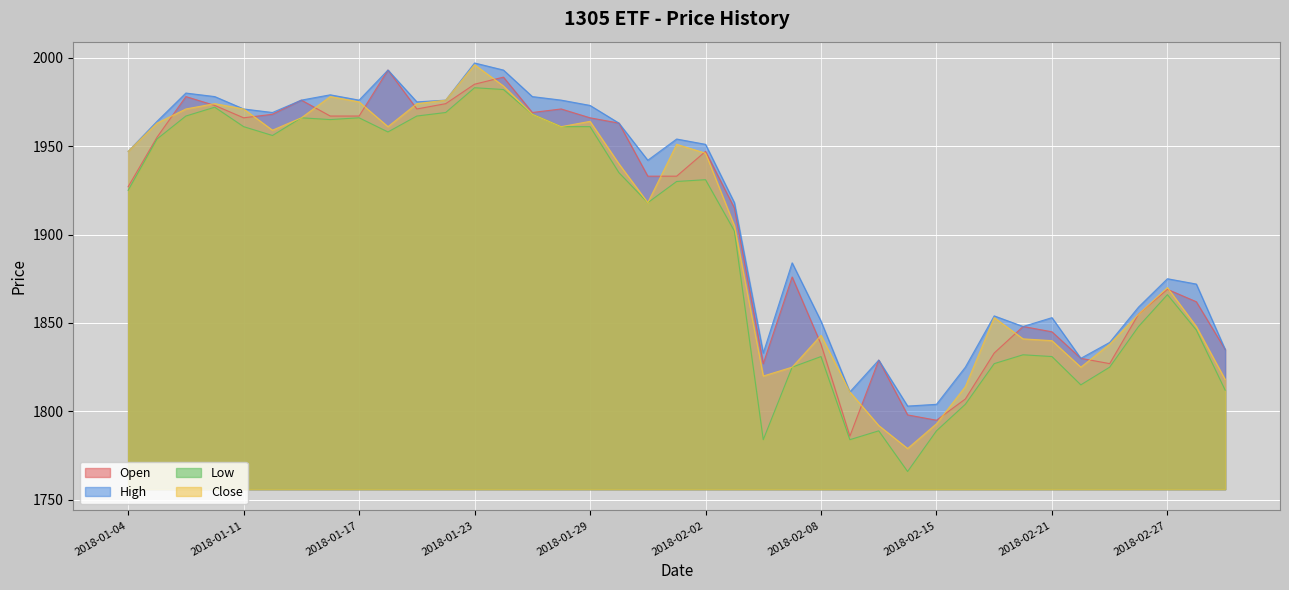

What is the sum of all Close values?

74213